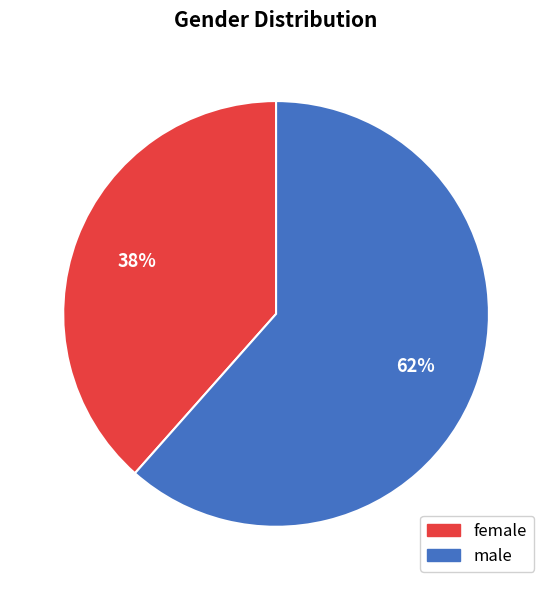

Which has a higher value, female or male?

male